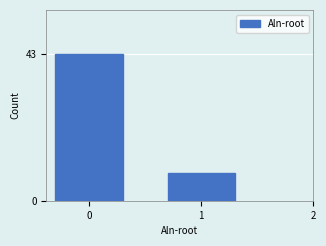

Reading left to right, list all the values displayed in this chart.

0=43	1=8